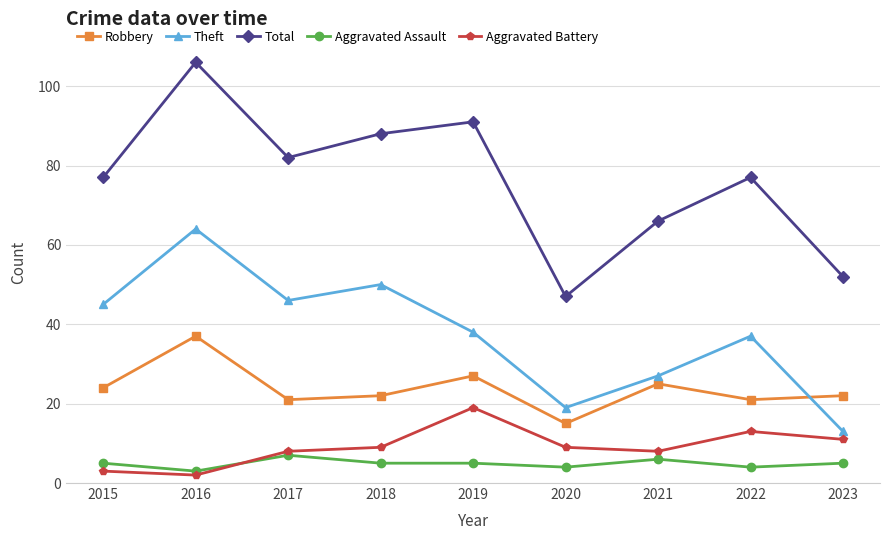

At which category does Aggravated Assault reach its first local peak?

2017